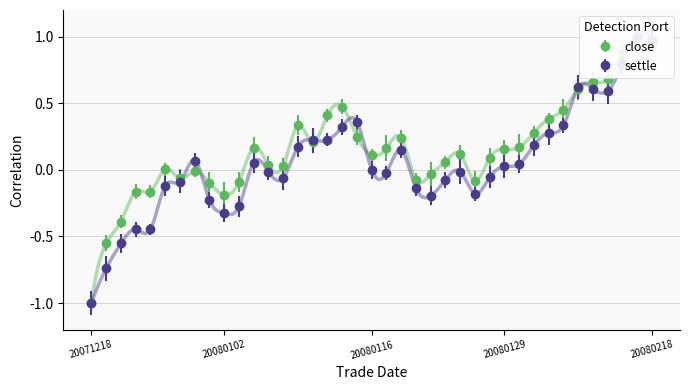

What is the difference between the maximum and minimum values in the close series?

2.0